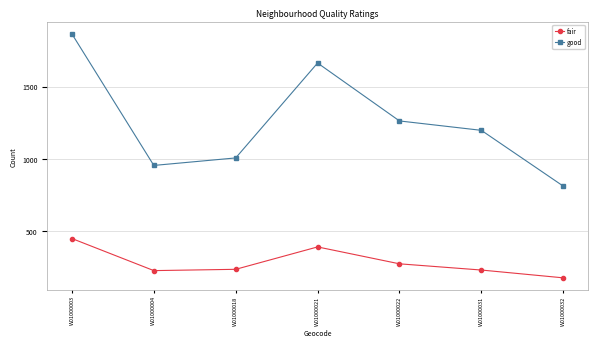

True or false: good has a value of 954 at W01000004.

True